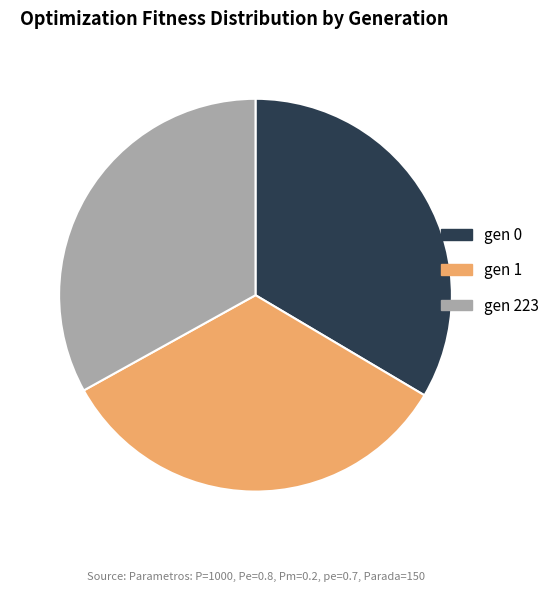

How many slices are in this pie chart?

3